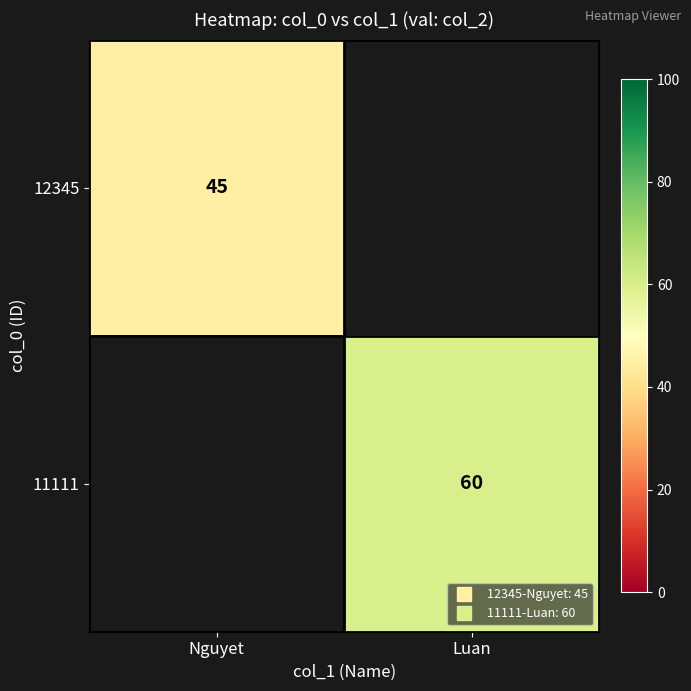

Is the value of 11111 at Nguyet greater than the value of 12345 at Luan?

No